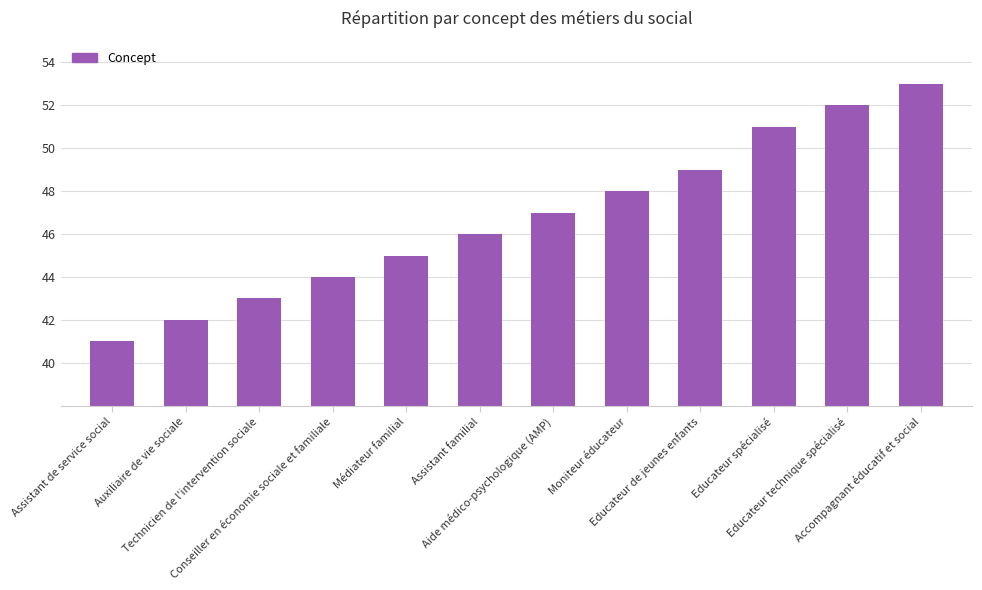

What is the value of the 5th bar from the left?

45